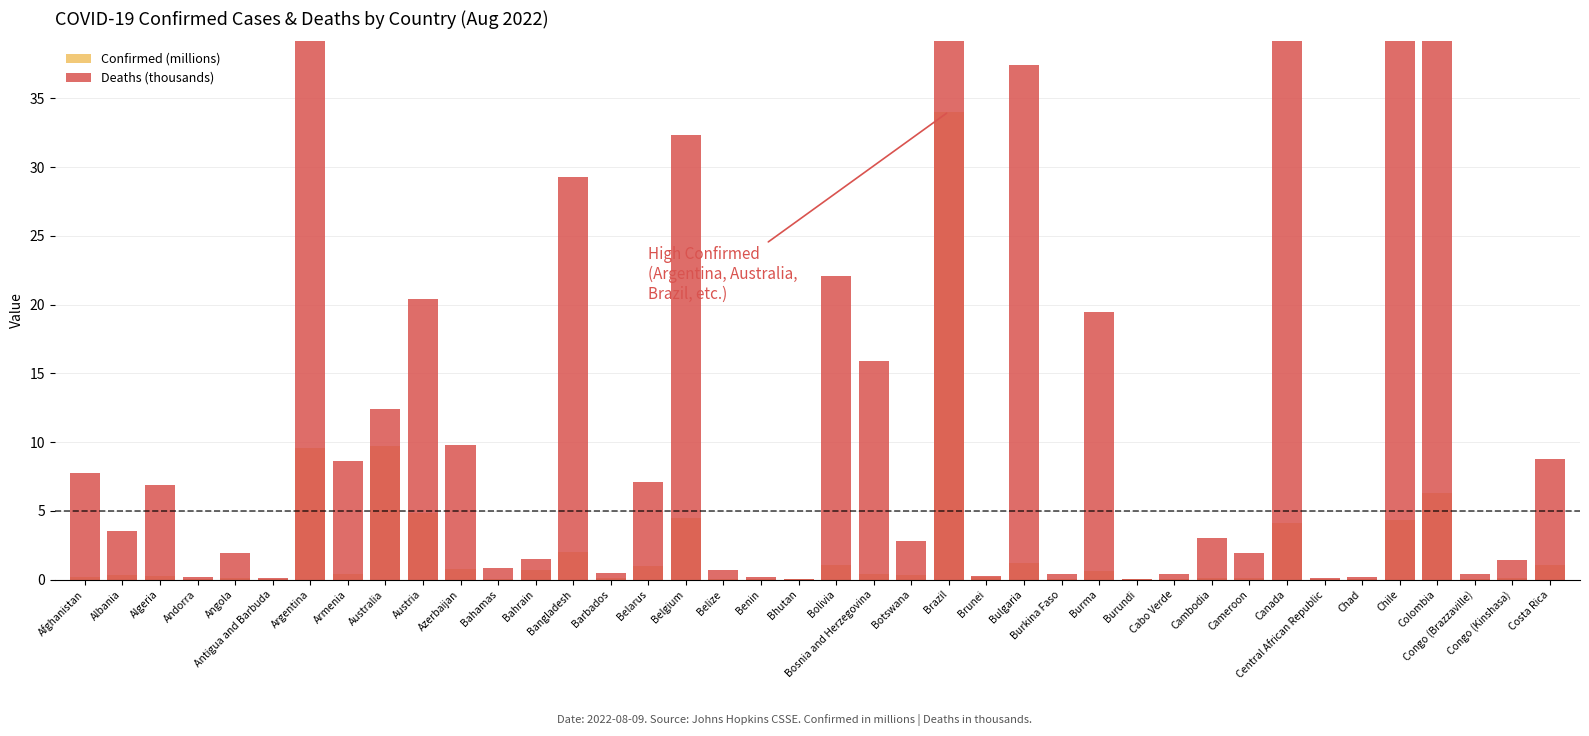

What is the total value across all series at Bahrain?

2.2